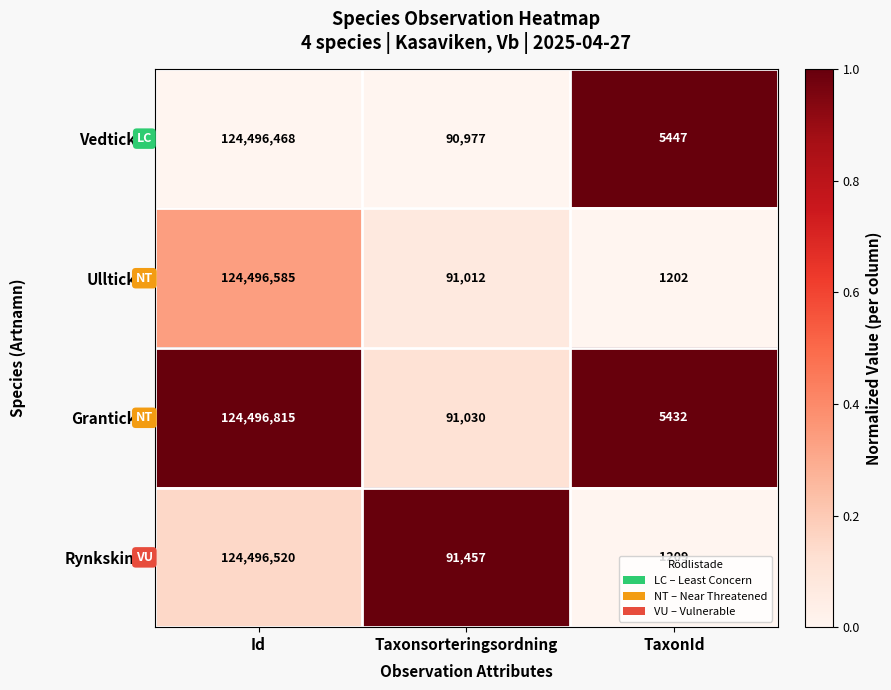

What is the difference between the Granticka values at Taxonsorteringsordning and Id?

124405785